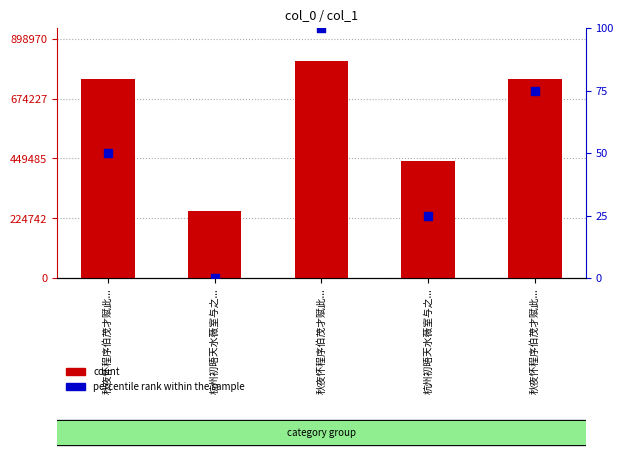

Is the value of count at 秋夜怀程序伯茂才赋此... greater than the value of percentile rank within the sample at 秋夜怀程序伯茂才赋此...?

Yes